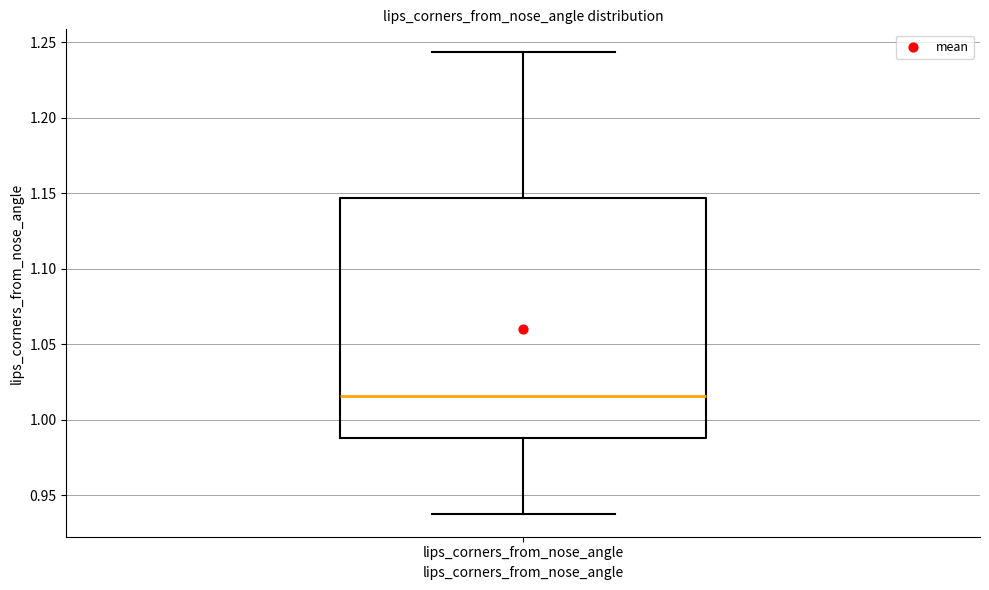

Transcribe this box plot: give where the median line is, the range the box spans, and where the two whiskers end, as read against the y-axis. The values are not printed on the chart, so give them approximately, as read against the axis.

median 1.015, box 0.990 to 1.145, whiskers 0.940 to 1.245